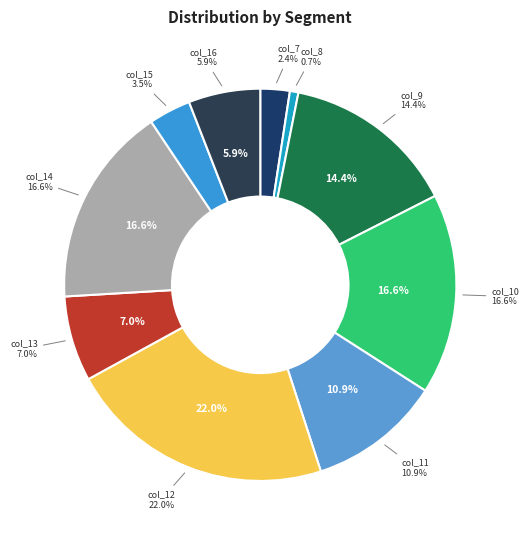

Rank the categories by value from highest to lowest.

col_12, col_14, col_10, col_9, col_11, col_13, col_16, col_15, col_7, col_8